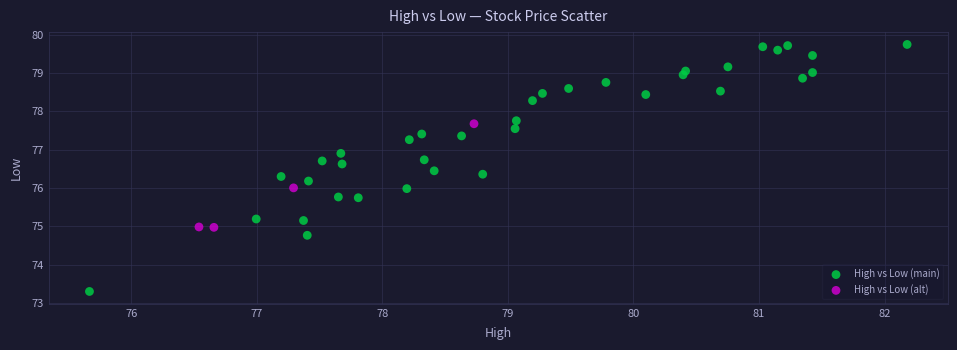

Which series reaches the minimum Y coordinate?

High vs Low (main)